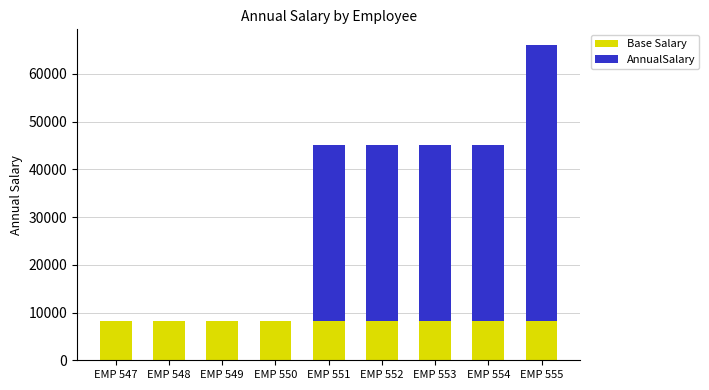

What is the total value across all series at EMP 549?

8160.5